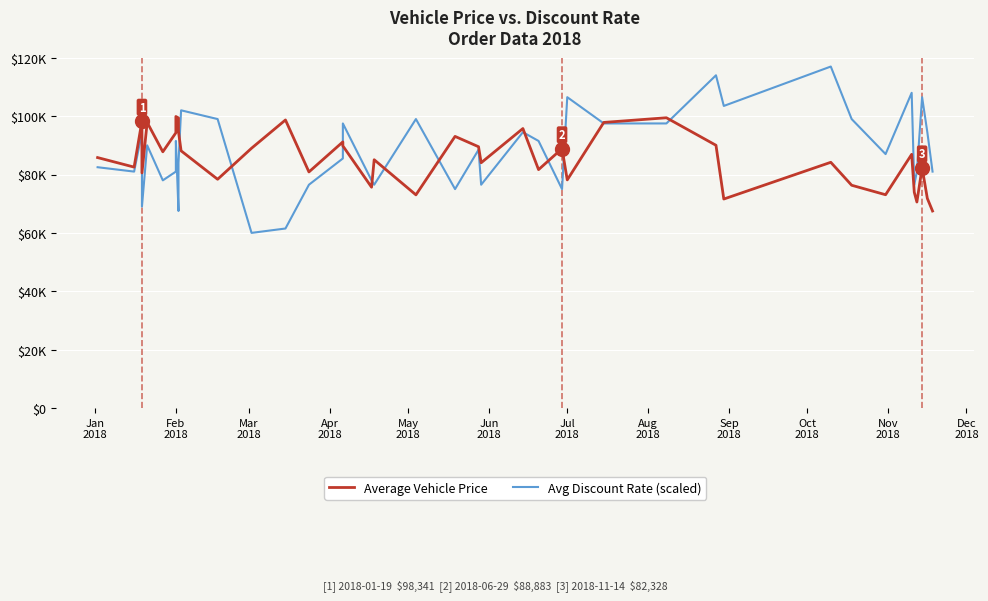

What is the difference between the second highest and minimum values in the Average Vehicle Price series?

31956.1